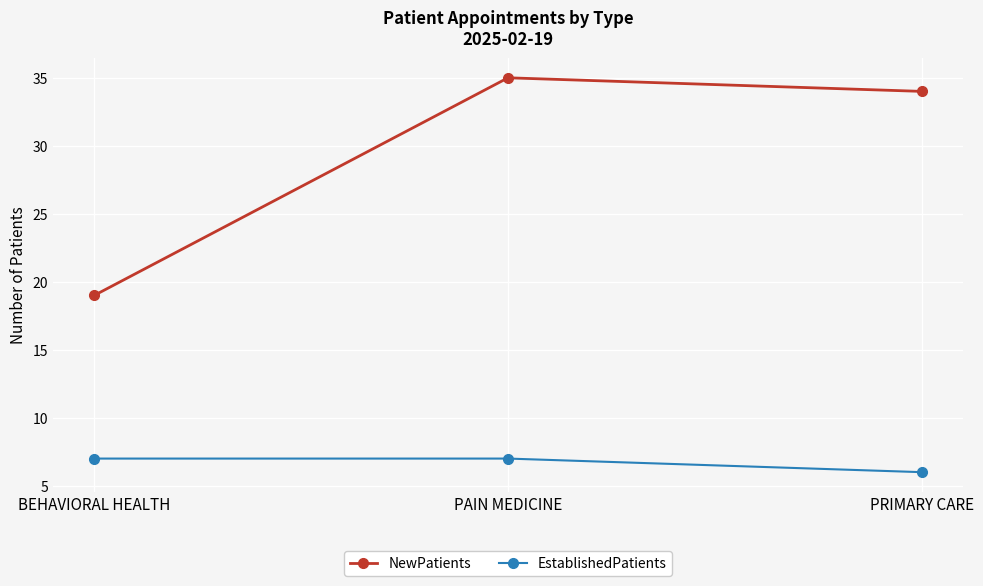

What is the value of the NewPatients point at the 3rd from the left?

34